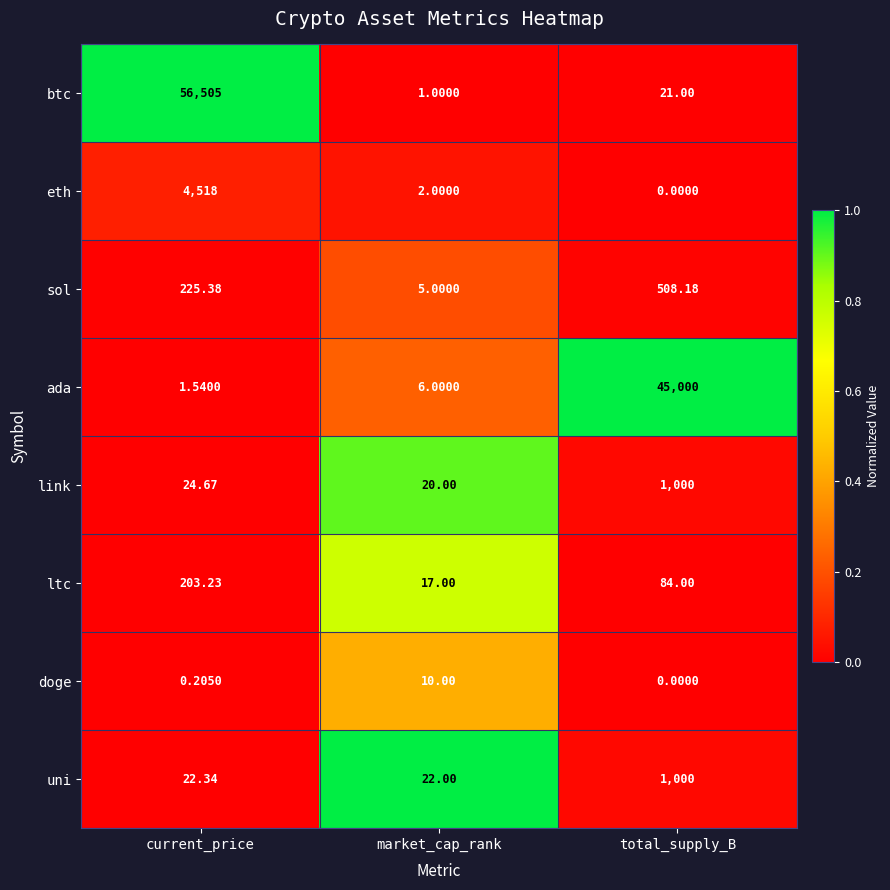

What is the total value across all series at market_cap_rank?

83.0